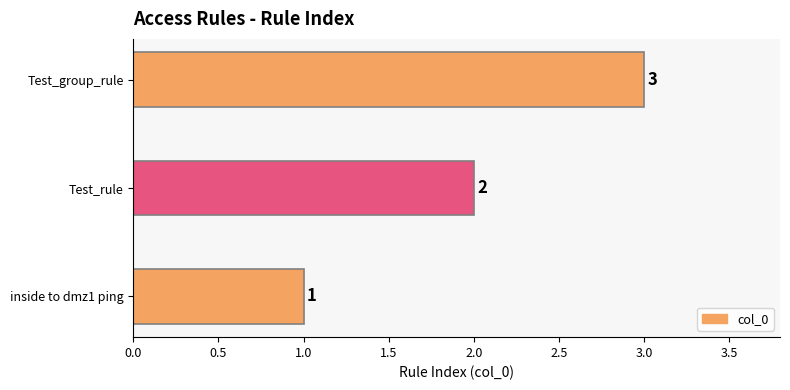

Is it true that the value at inside to dmz1 ping is 1?

True